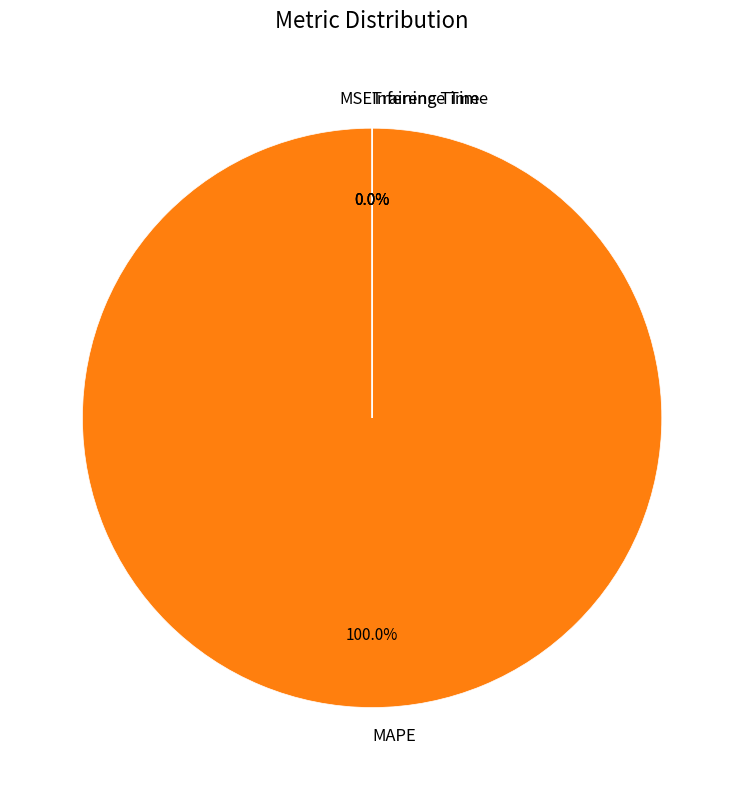

Do Inference Time and MAPE together represent more than half of the pie?

Yes